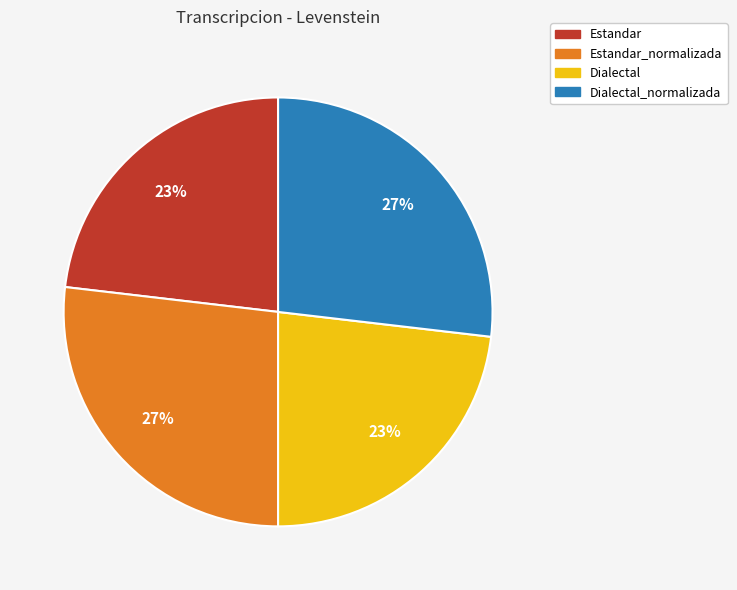

Is there a majority slice in this chart?

No